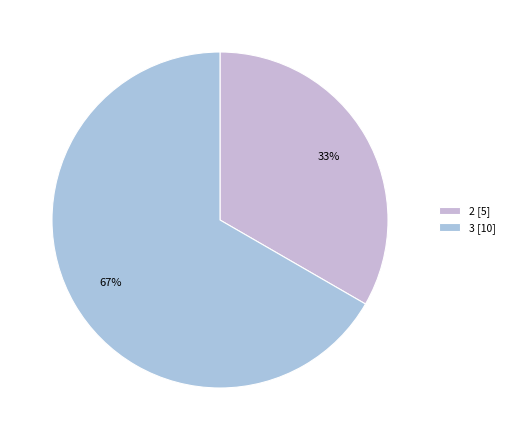

Which slice is the smallest?

2 [5]